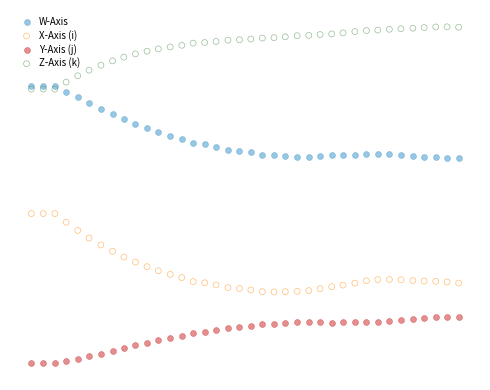

What are all the series names shown in the legend?

W-Axis, X-Axis (i), Y-Axis (j), Z-Axis (k)